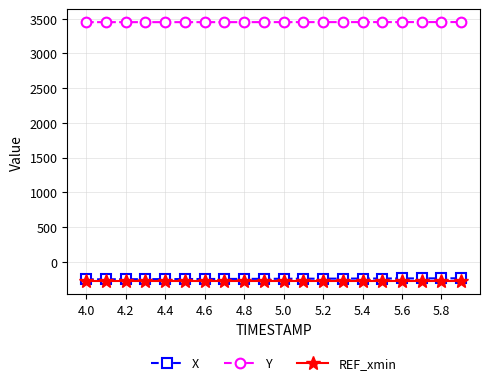

True or false: Y and REF_xmin cross at least once.

False